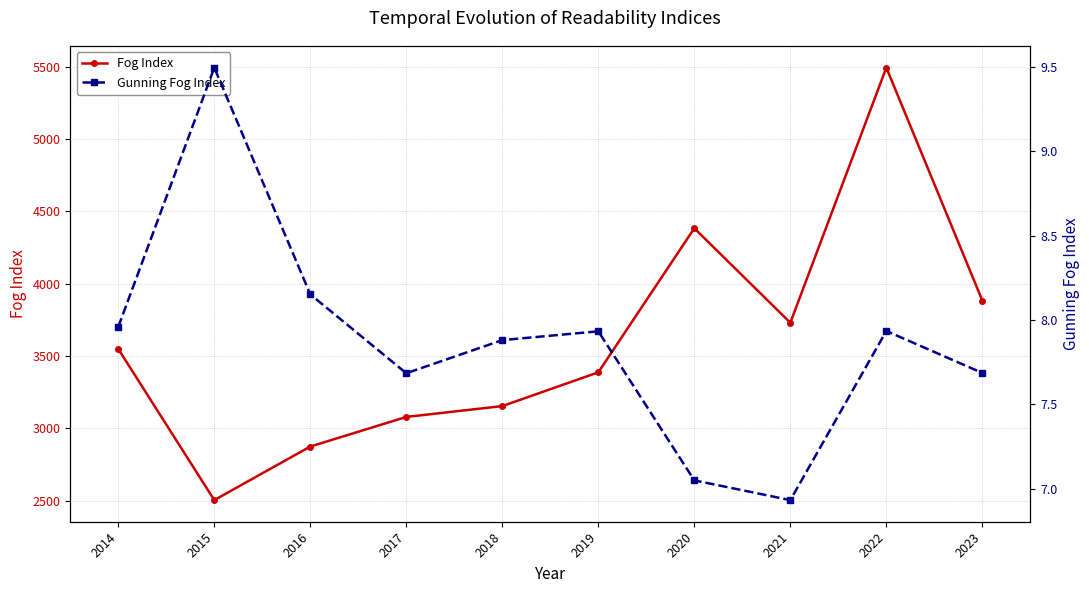

What value does the Gunning Fog Index series have at 2020?

7.0